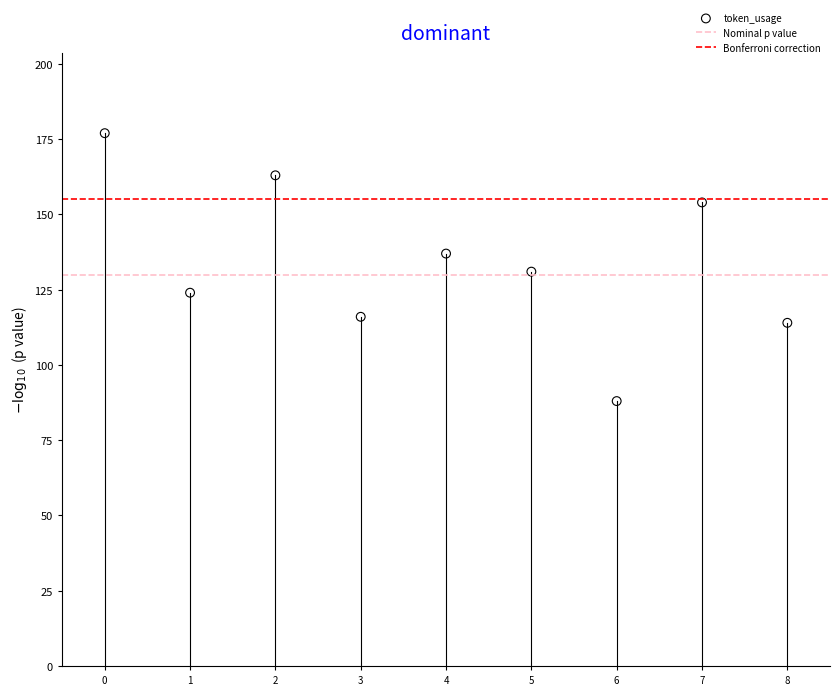

What is the average Y value?

134